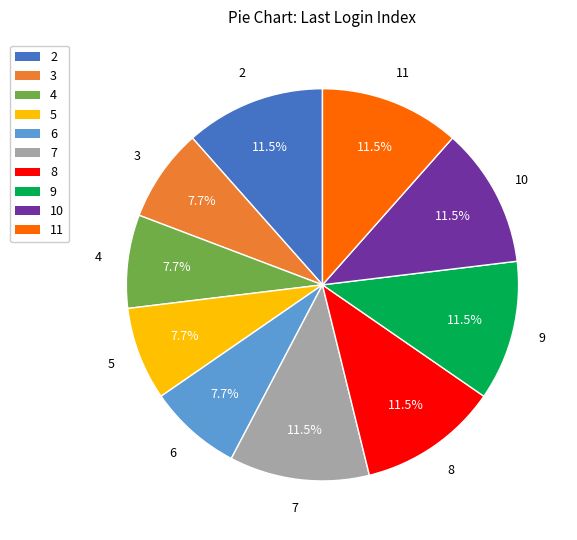

What is the ratio of the value at 4 to the value at 11?

0.7